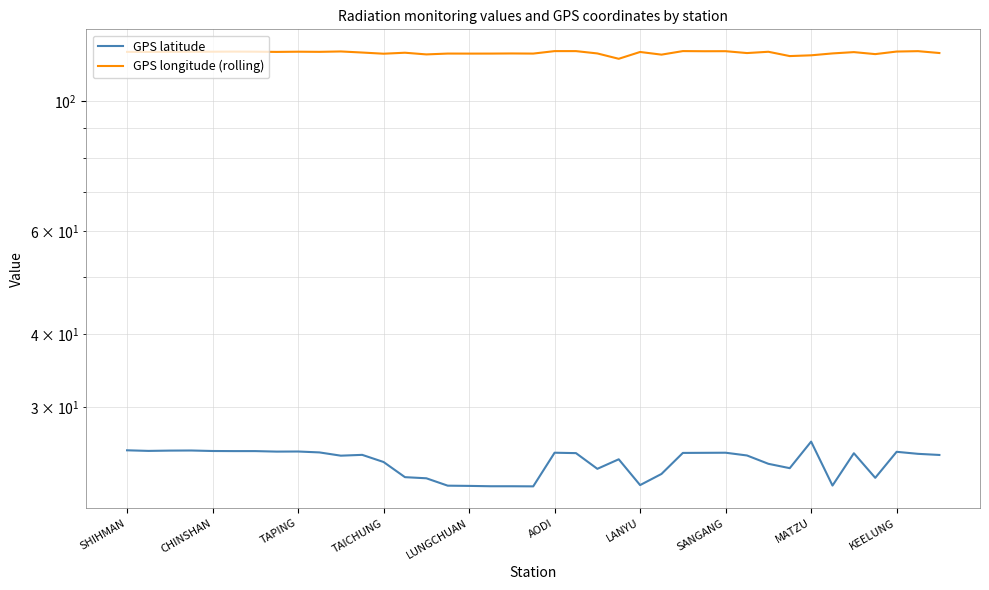

Rank the series by their maximum value, from lowest to highest.

GPS latitude, GPS longitude (rolling)